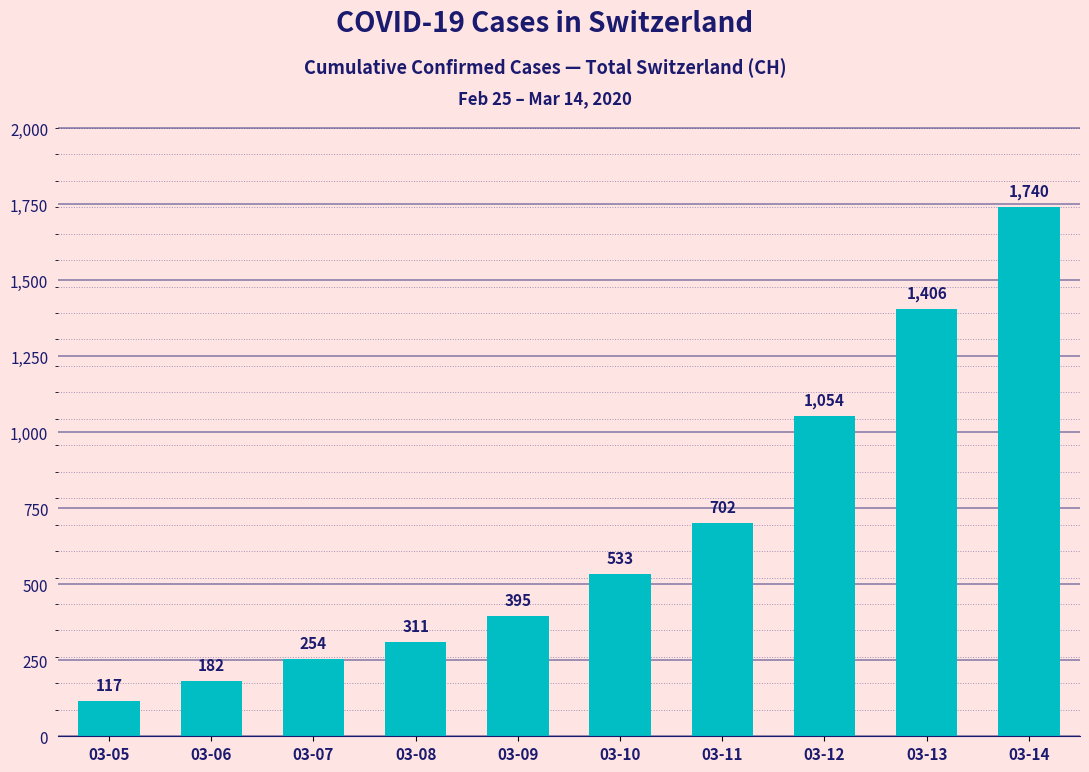

True or false: the data shows 395 at 03-09.

True